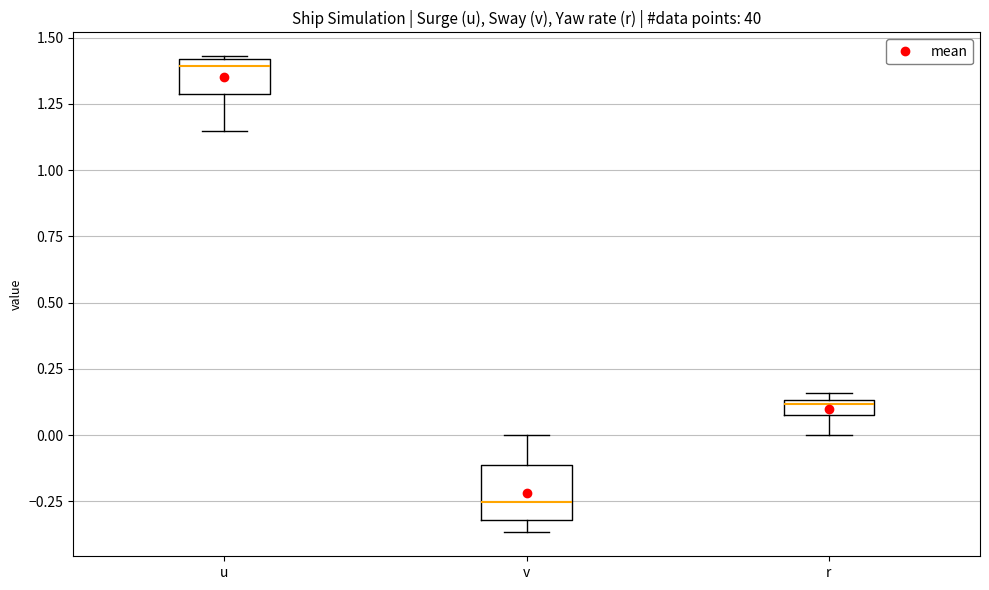

Where is the upper edge of the box for v on the y-axis? The values are not printed on the chart, so give them approximately, as read against the axis.

-0.10